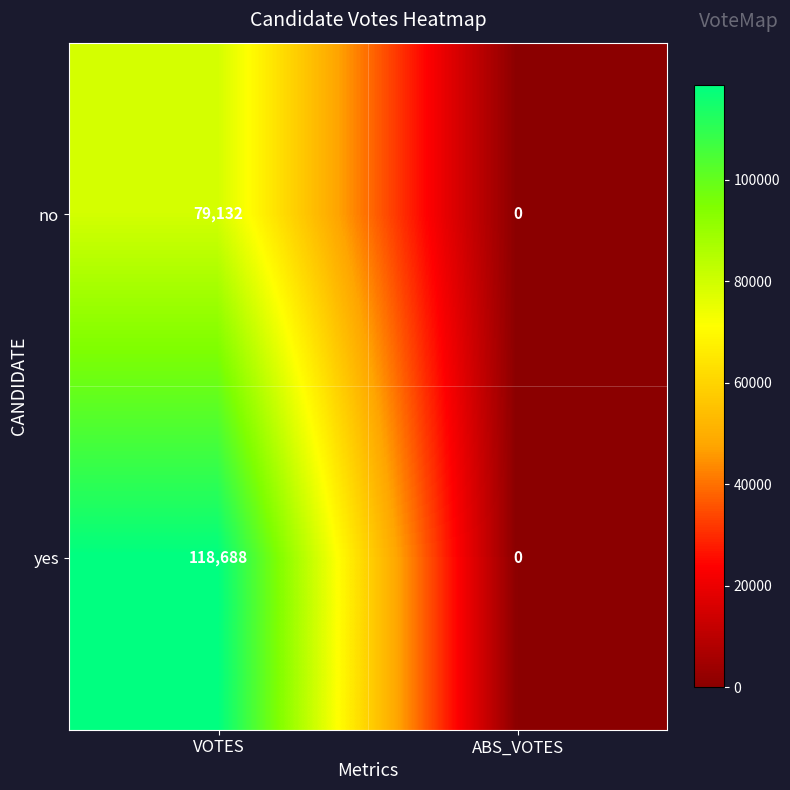

Rank the categories by no value from lowest to highest.

ABS_VOTES, VOTES